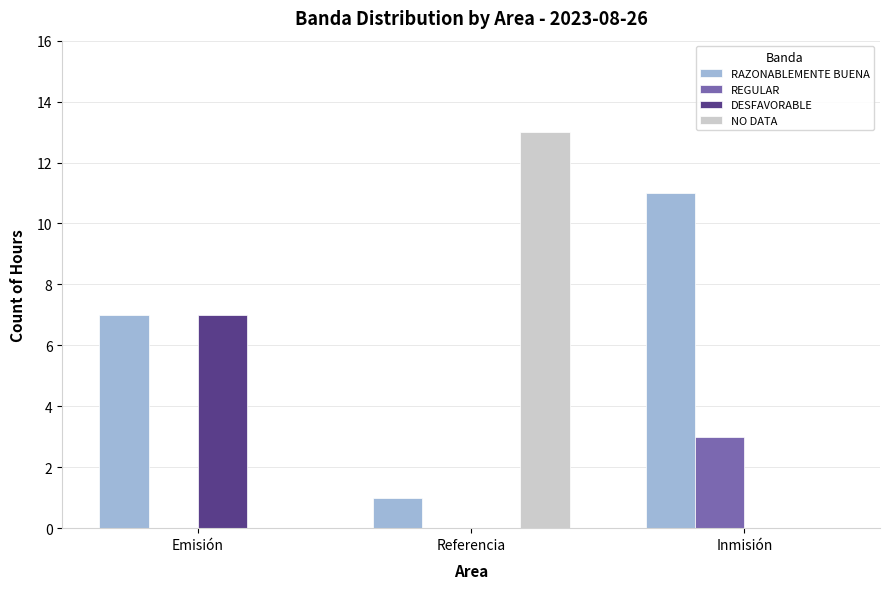

Reading left to right, transcribe all the data shown in this chart.

RAZONABLEMENTE BUENA: 7	1	11
REGULAR: 0	0	3
DESFAVORABLE: 7	0	0
NO DATA: 0	13	0